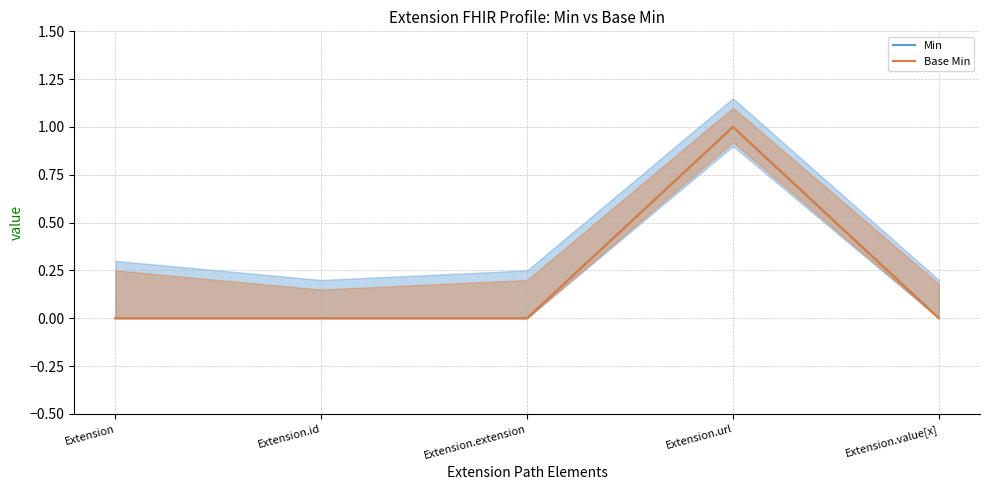

How many interior local peaks does the Base Min series have?

1